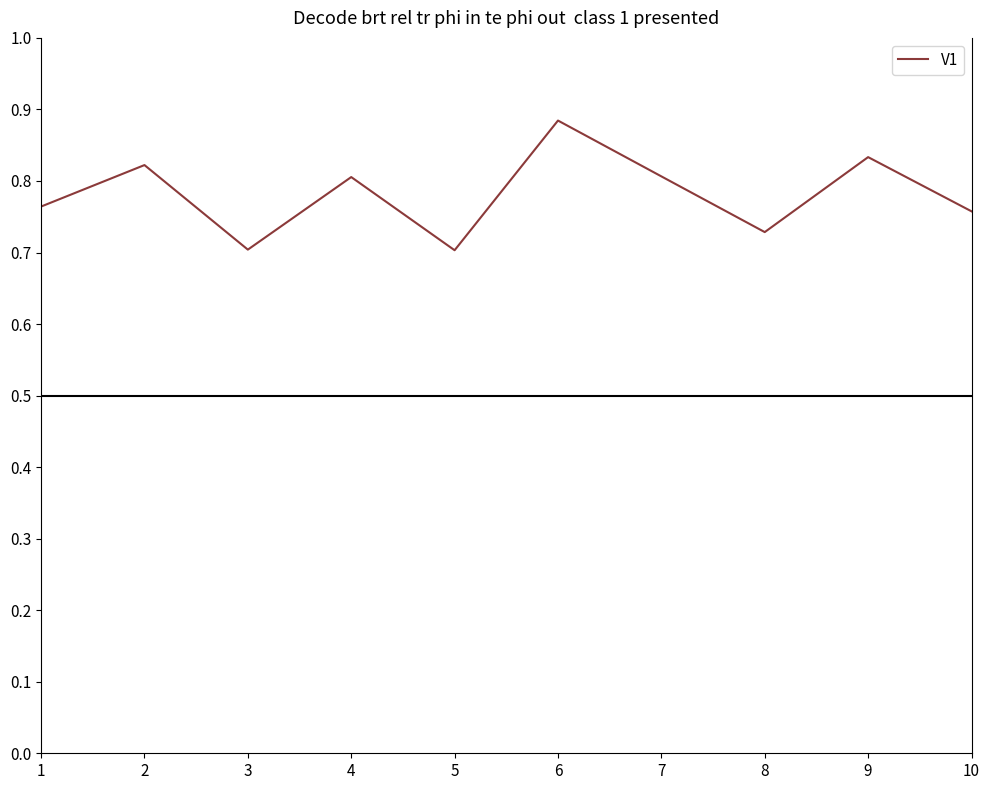

How many lines are shown in the chart?

1